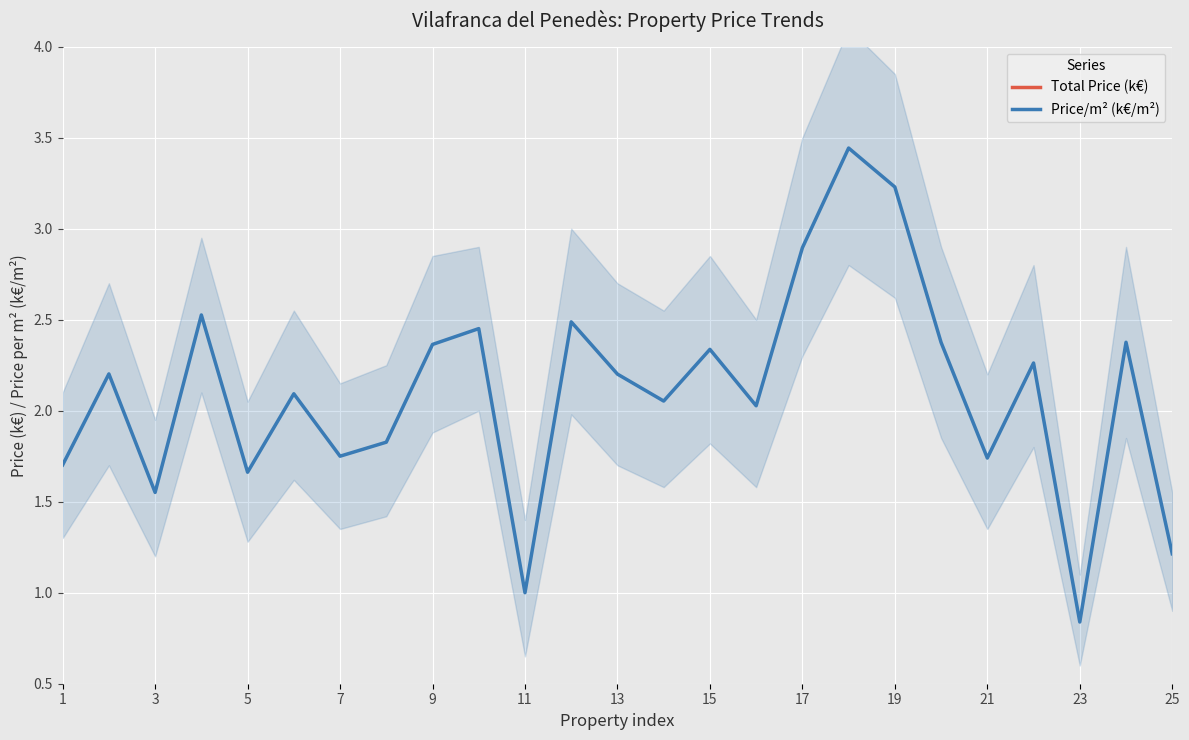

Which category has the lowest value in the Price/m² (k€/m²) series?

23